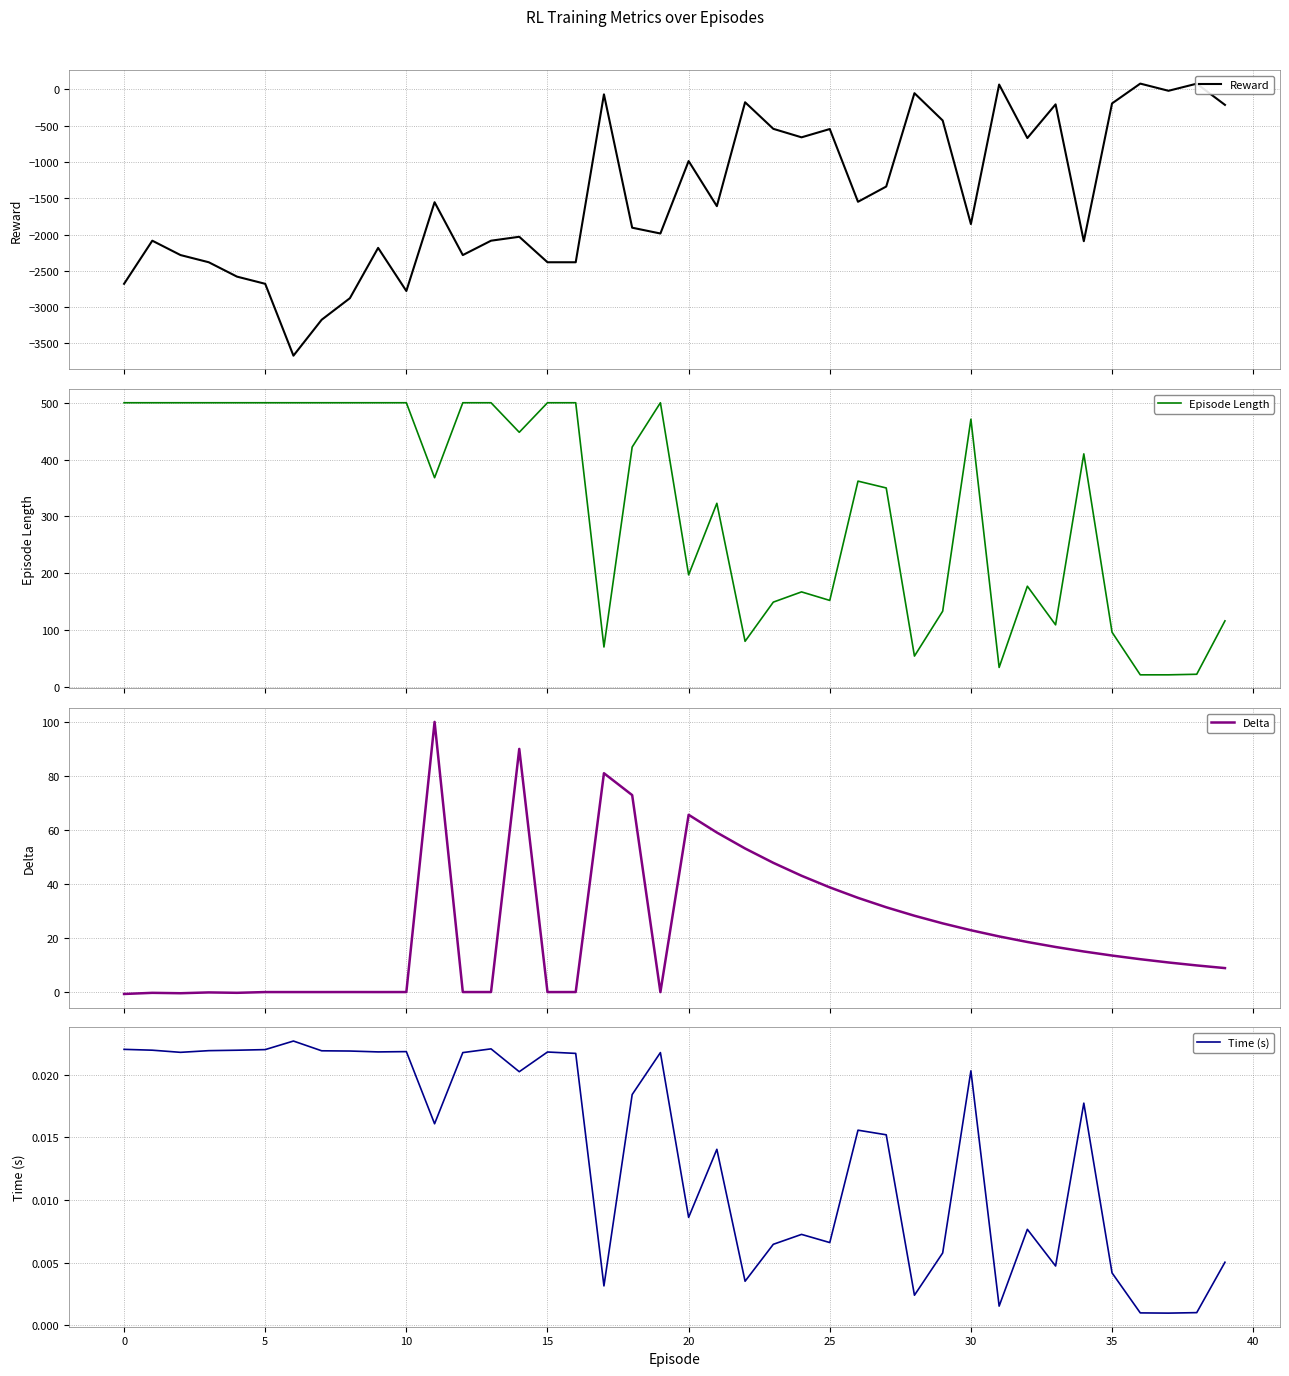

The Delta series shows 4.6 at 35. True or false?

False